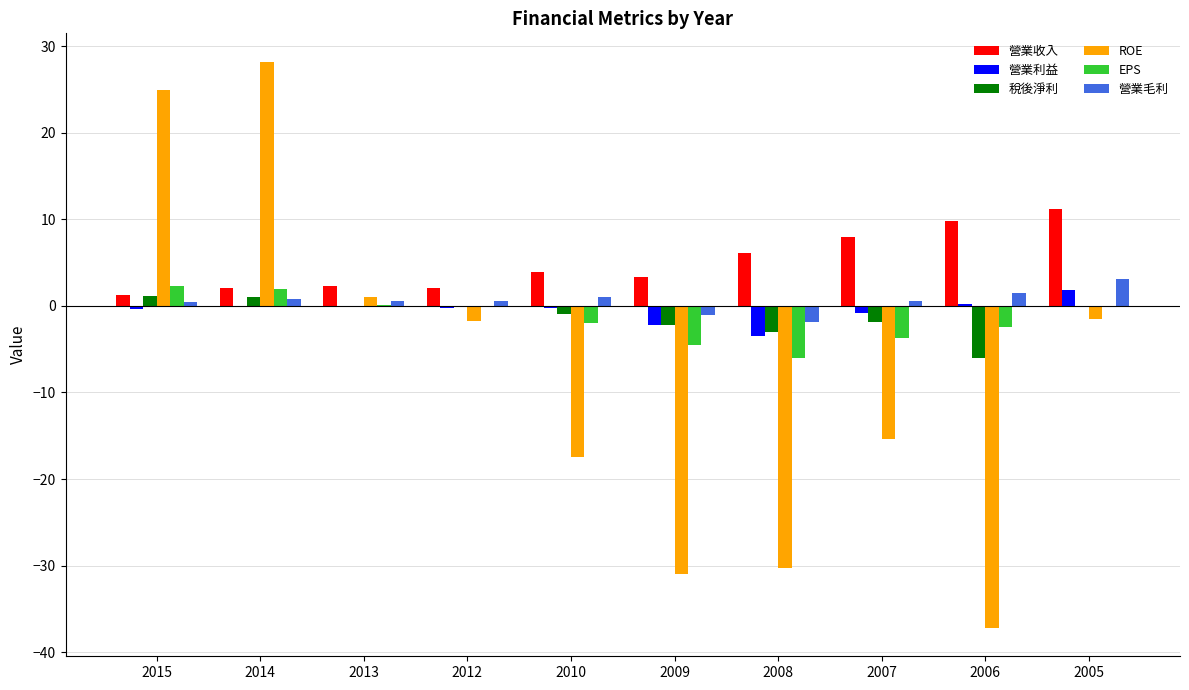

The 稅後淨利 series shows 0.0 at 2013. True or false?

True